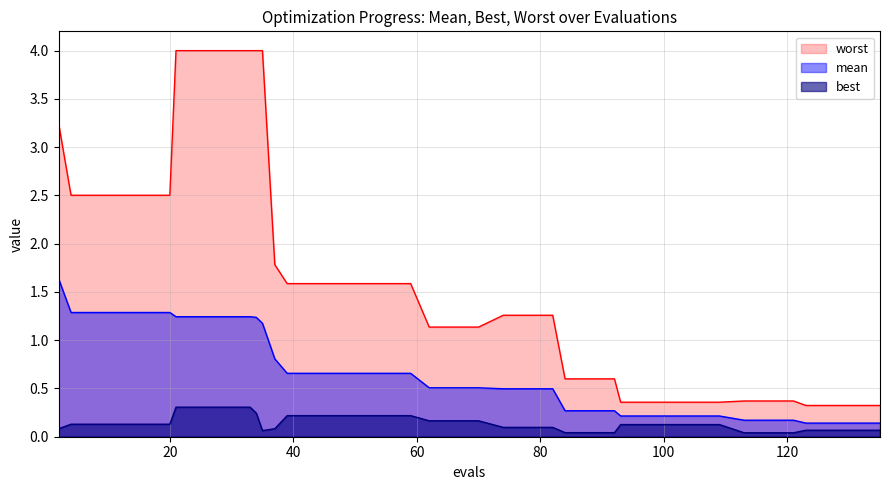

Which series has the largest total across all categories?

worst